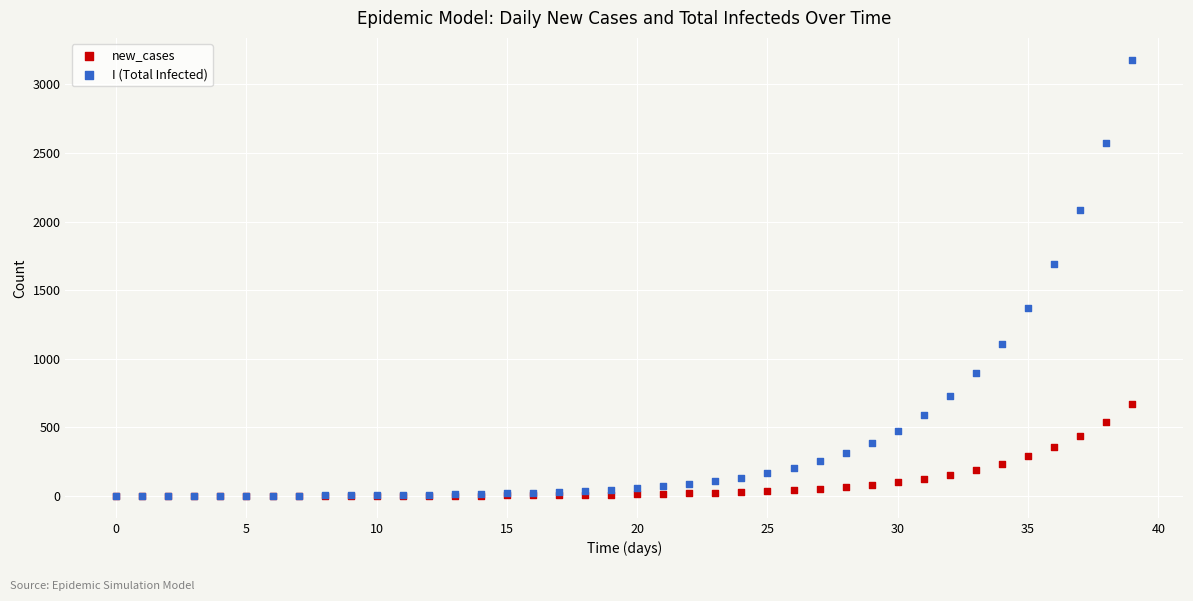

Across all series, what Y value is closest to 1589?

1689.8